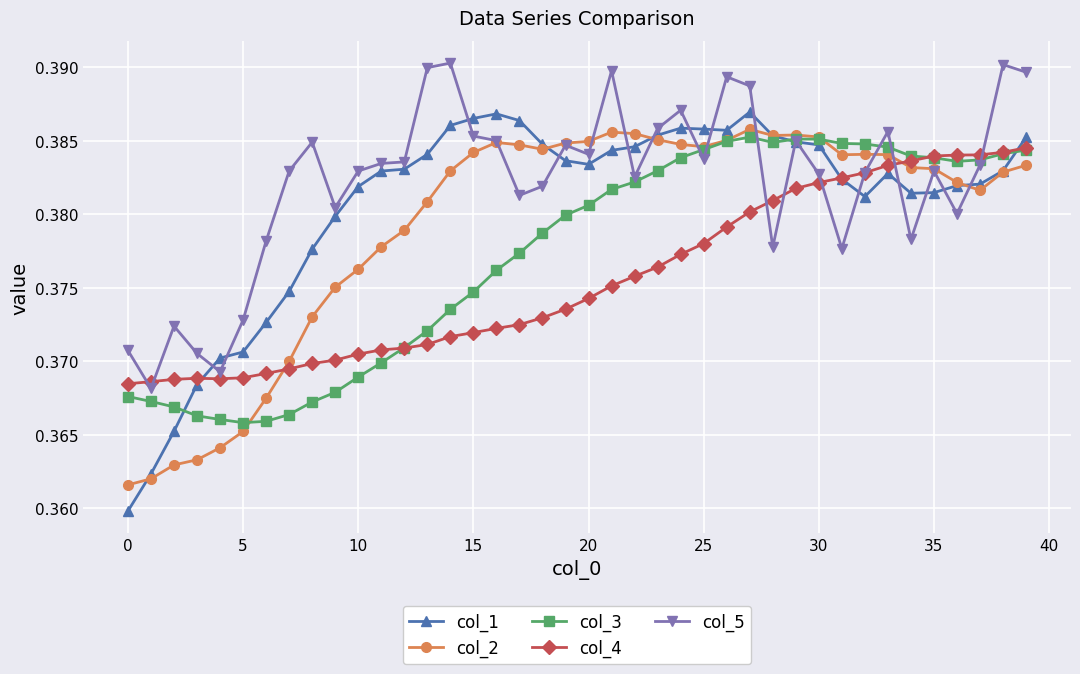

Which series has the widest spread of values?

col_1